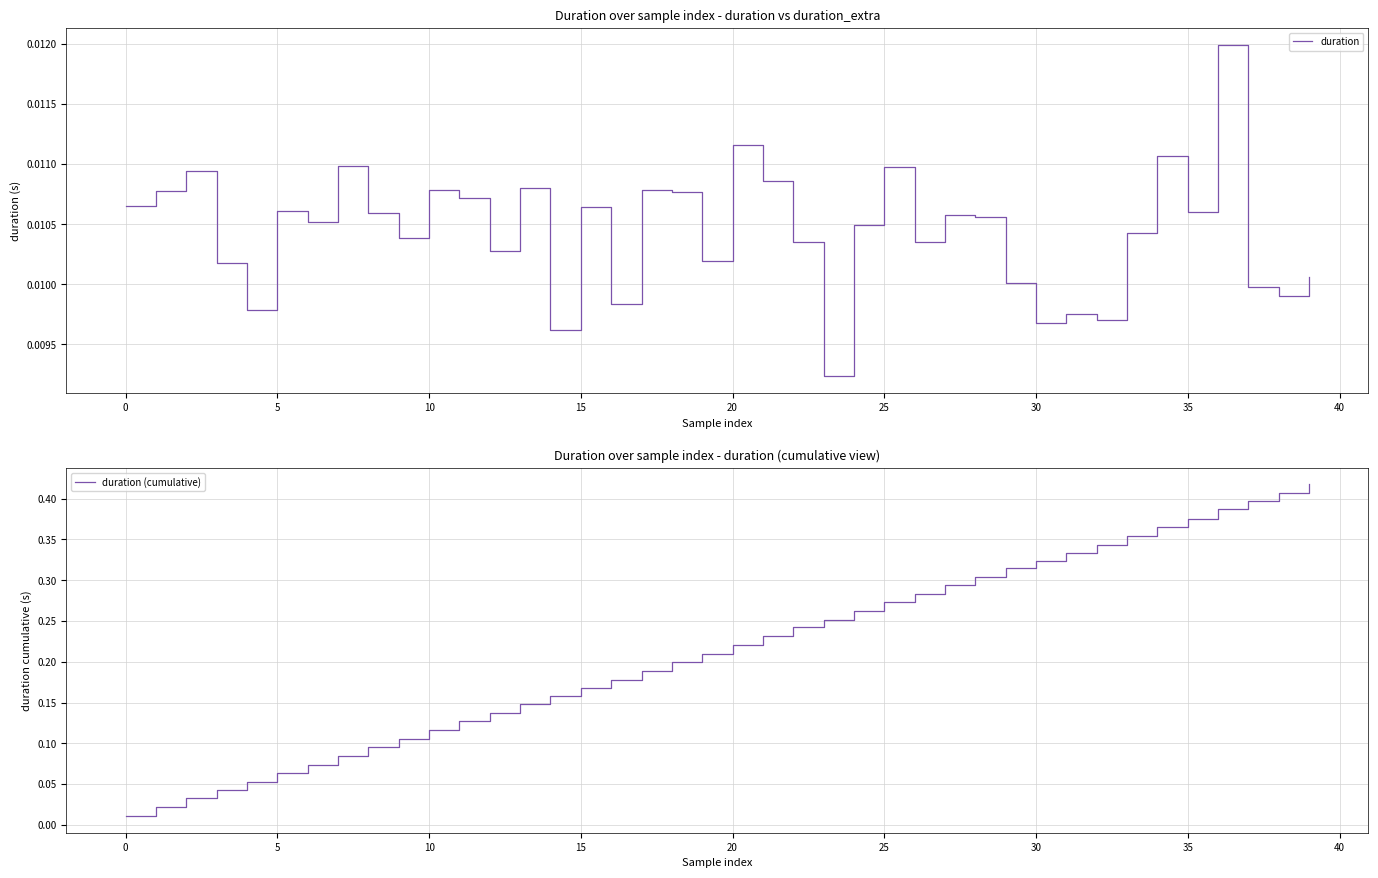

What is the label of the 18th point from the right?

22